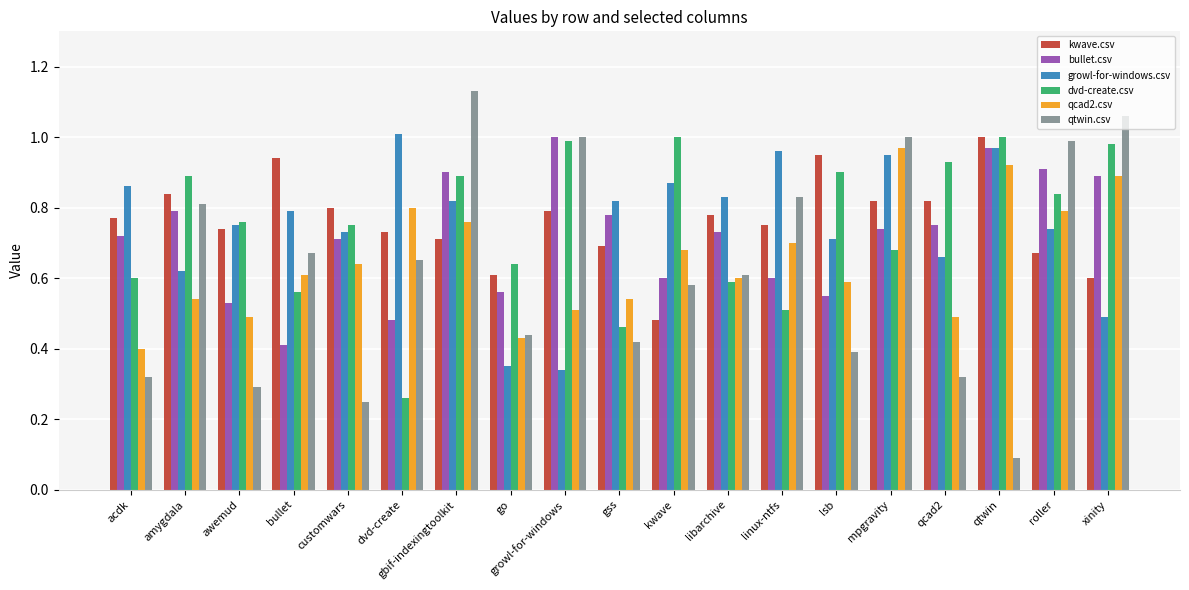

Which series has the largest range (max minus min)?

qtwin.csv